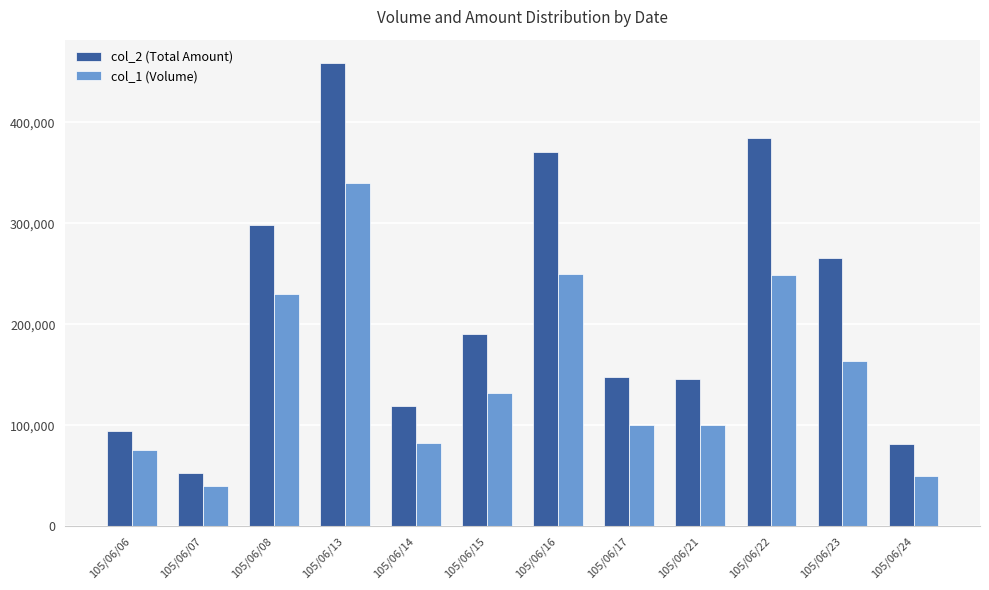

What is the difference between the maximum and minimum values in the col_1 (Volume) series?

300000